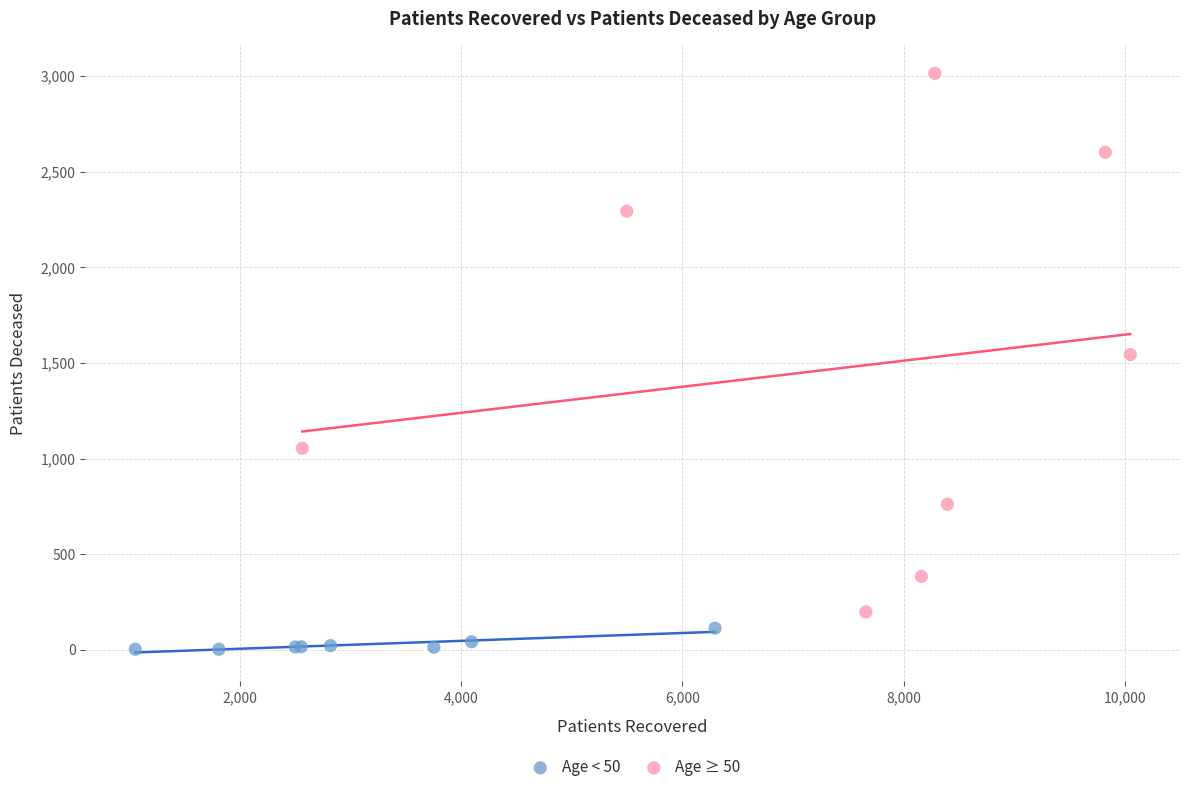

Which series reaches the minimum Y coordinate?

Age < 50